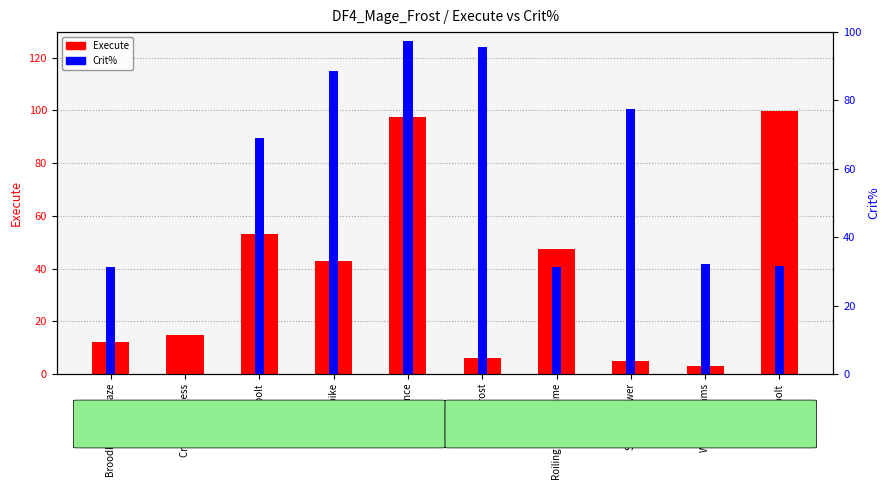

Rank the series at Broodkeeper's Blaze from lowest to highest value.

Execute, Crit%